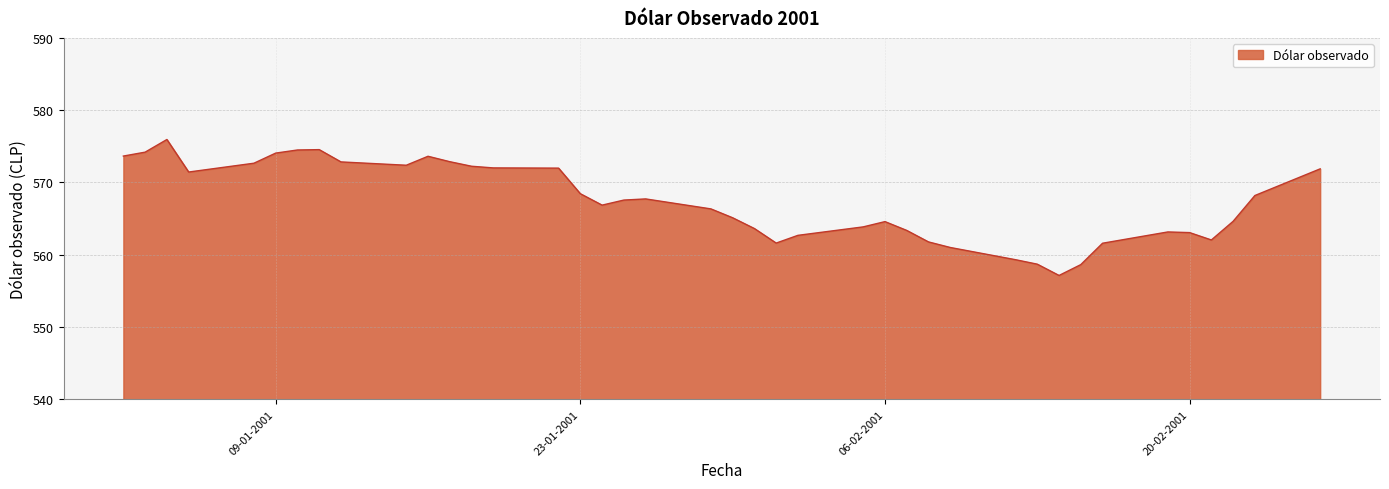

What is the maximum value shown in the chart?

575.9